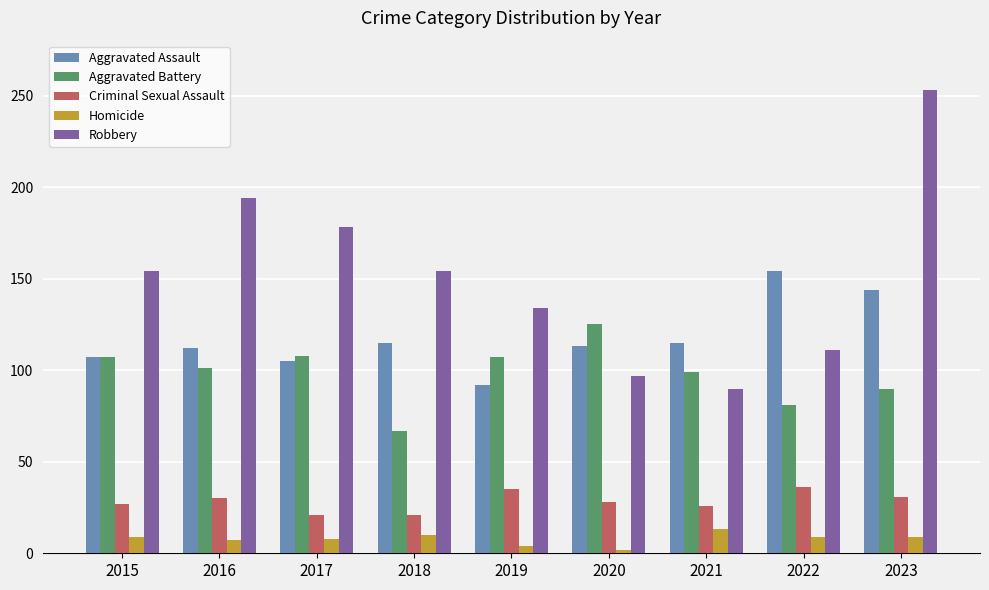

Rank the series by their maximum value, from lowest to highest.

Homicide, Criminal Sexual Assault, Aggravated Battery, Aggravated Assault, Robbery